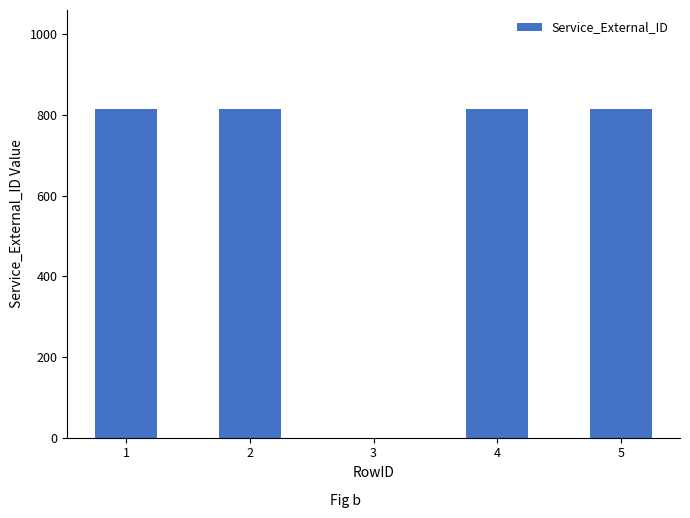

What is the sum of all values?

3260